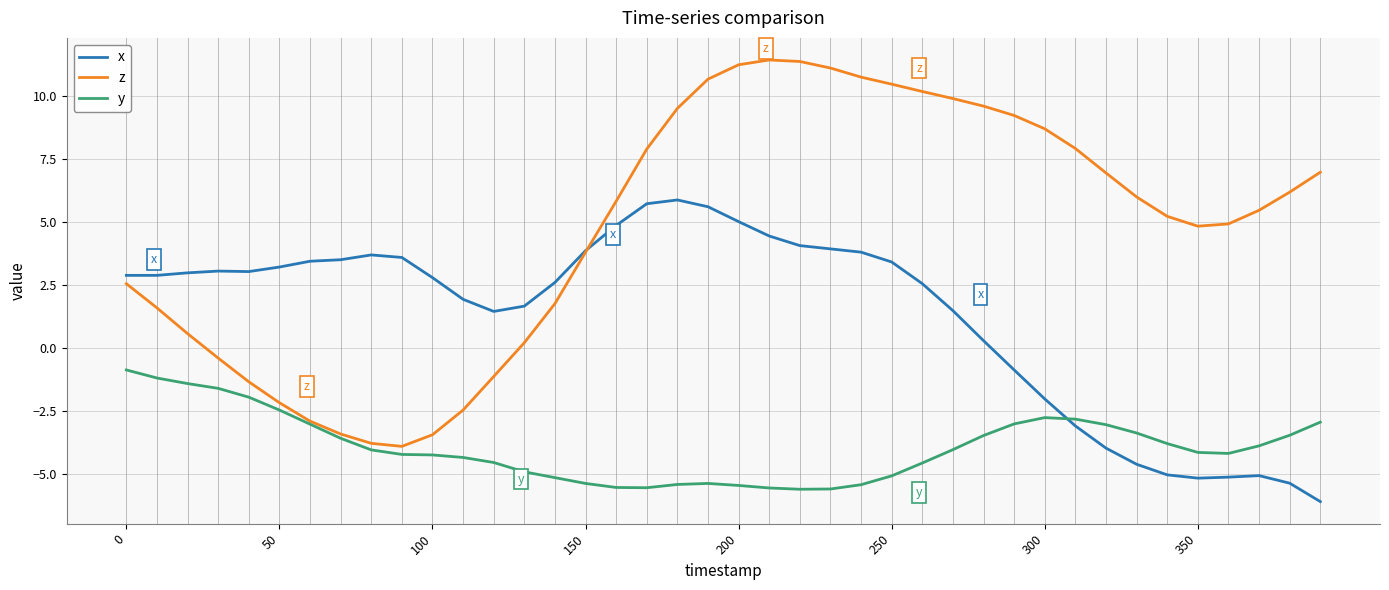

Which series has the largest total across all categories?

z